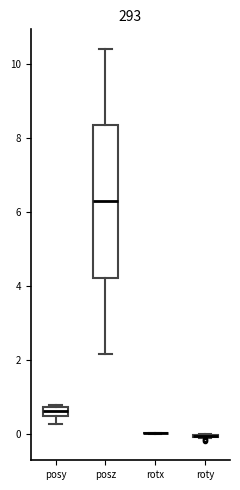

Comparing the boxes themselves (not the whiskers), which one is the tallest?

posz